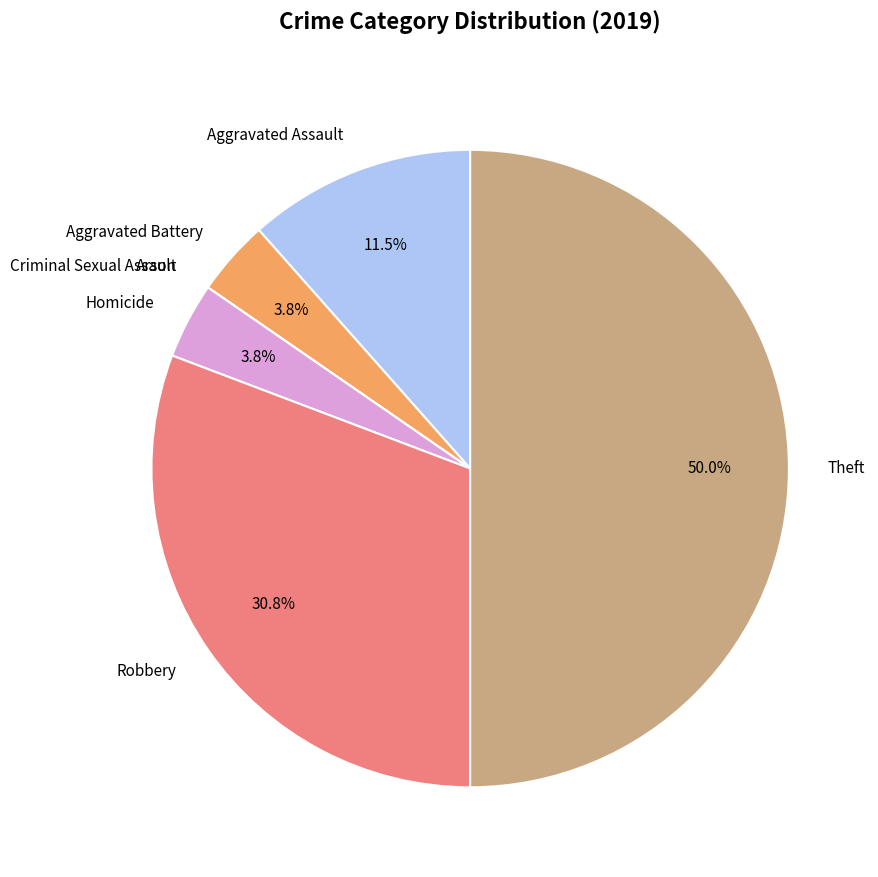

Do Aggravated Battery and Homicide together represent more than half of the pie?

No